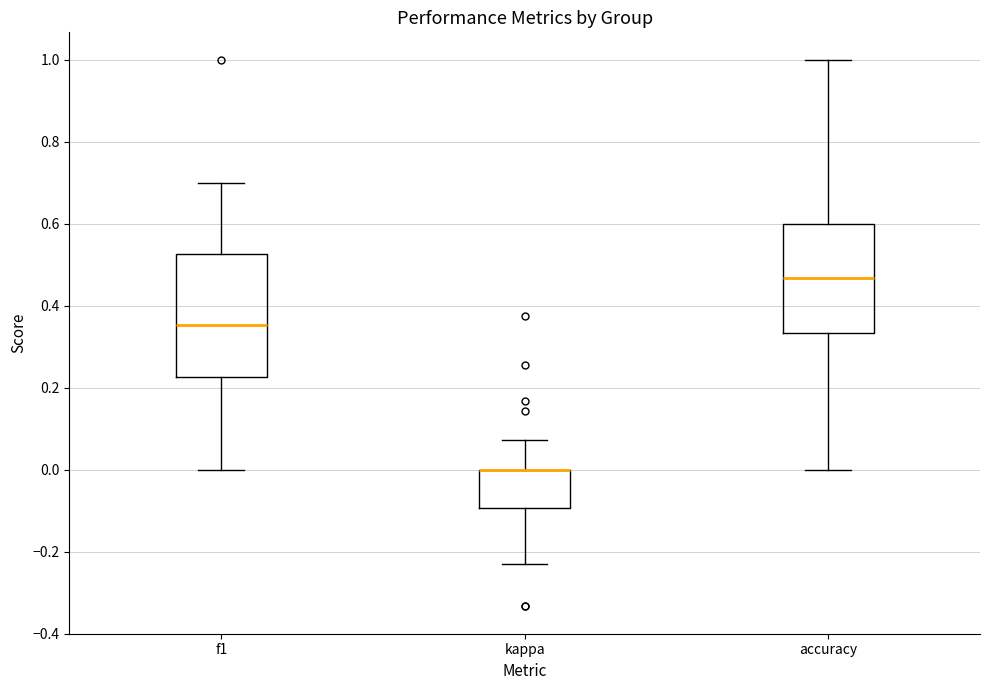

Reading left to right, transcribe this box plot: for each box, give where its median line is, the range the box spans, and where its two whiskers end, as read against the y-axis. The values are not printed on the chart, so give them approximately, as read against the axis.

f1: median 0.36, box 0.22 to 0.52, whiskers 0.00 to 0.70
kappa: median 0.00 (drawn on the box's upper edge), box -0.10 to 0.00, whiskers -0.24 to 0.08
accuracy: median 0.46, box 0.34 to 0.60, whiskers 0.00 to 1.00